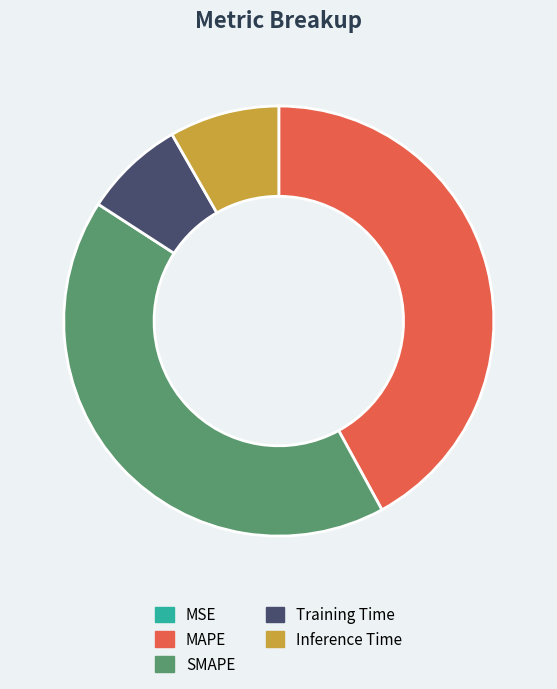

Is the sum of Inference Time and Training Time greater than half?

No